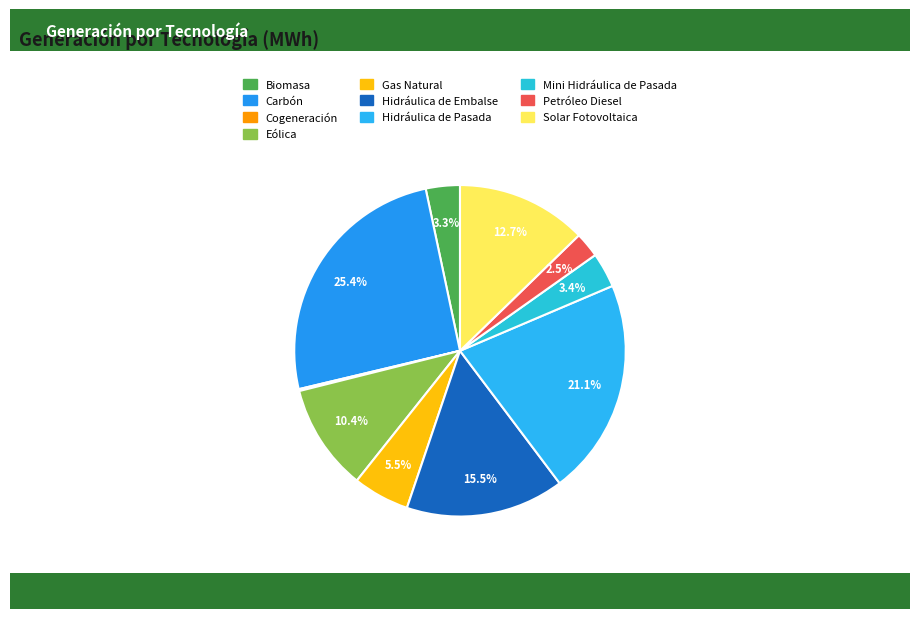

Count the number of slices in the pie.

10